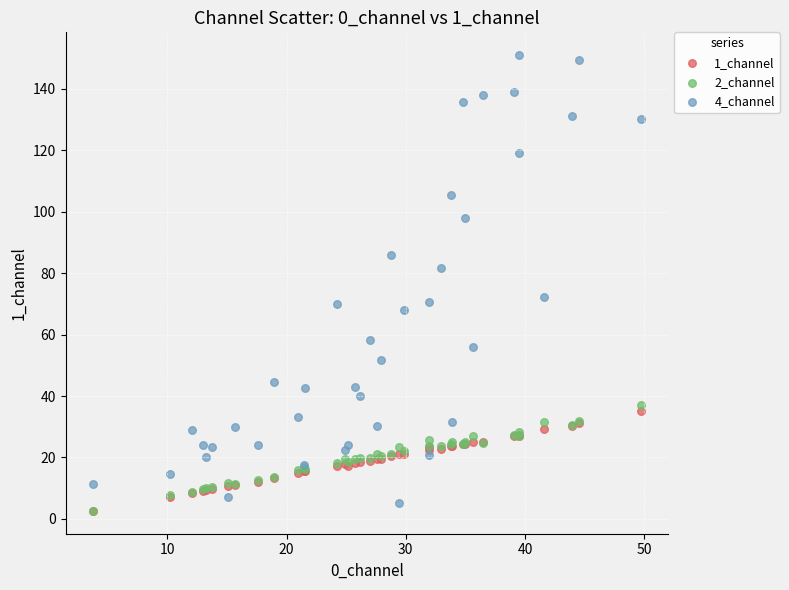

What are all the series names shown in the legend?

1_channel, 2_channel, 4_channel